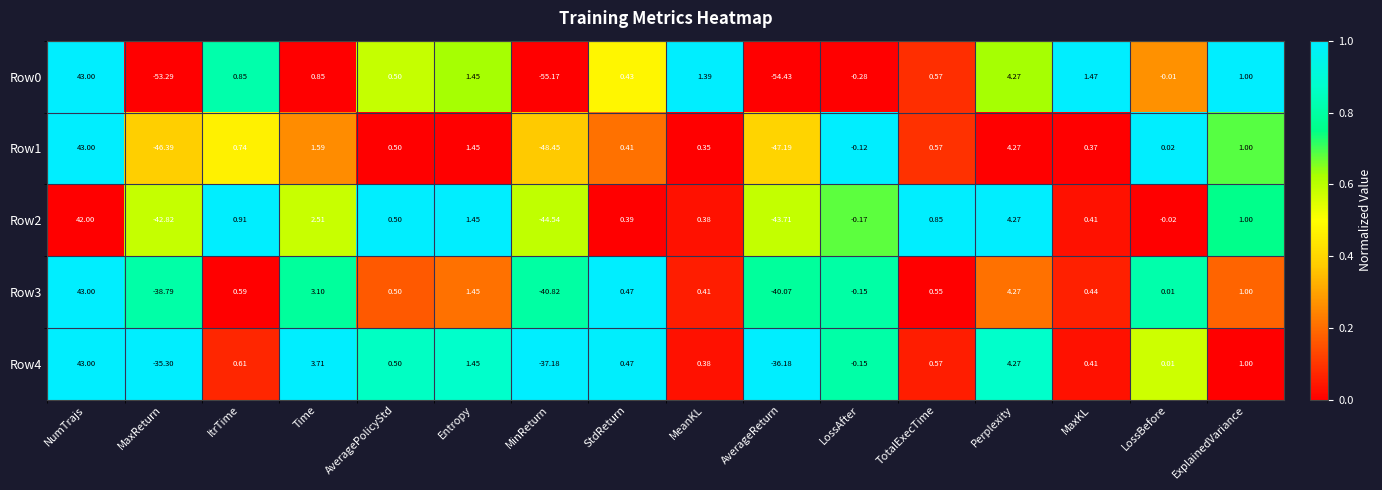

At which category is the sum across all series the highest?

NumTrajs